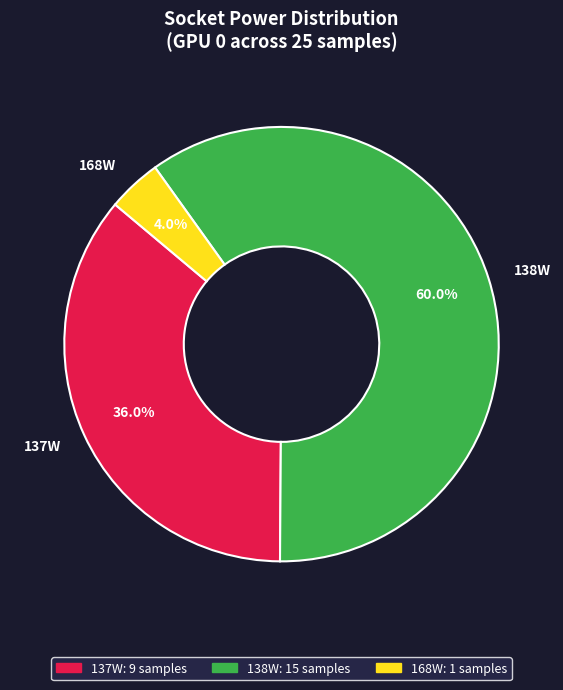

Combined, what portion of the pie is 168W and 138W?

64.0%